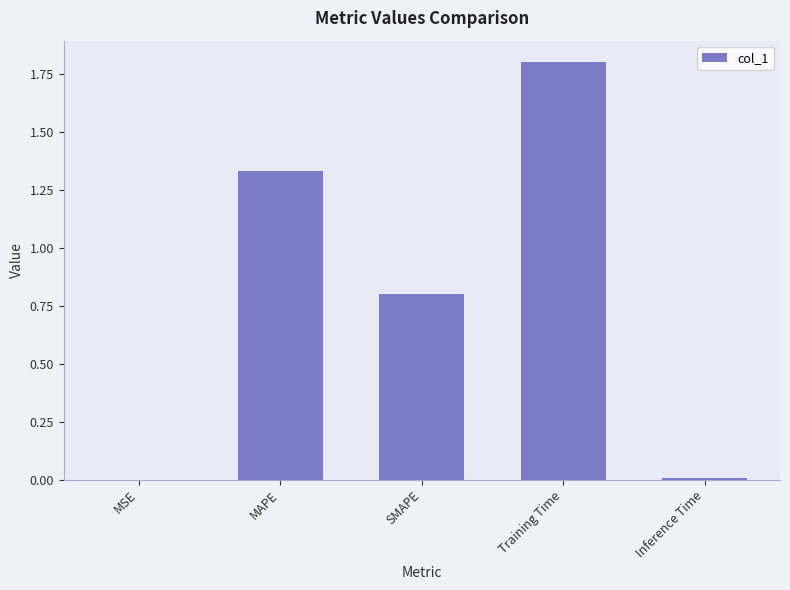

At which category does the chart reach its peak across all series?

Training Time